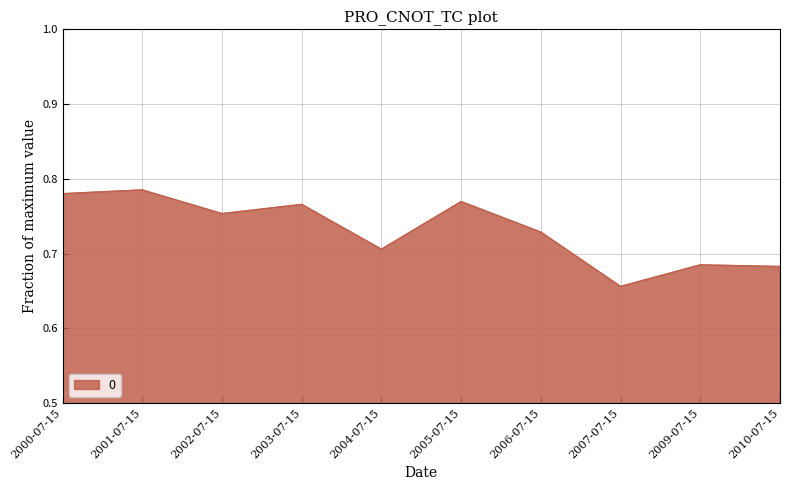

Which category has the lowest value across all series?

2007-07-15